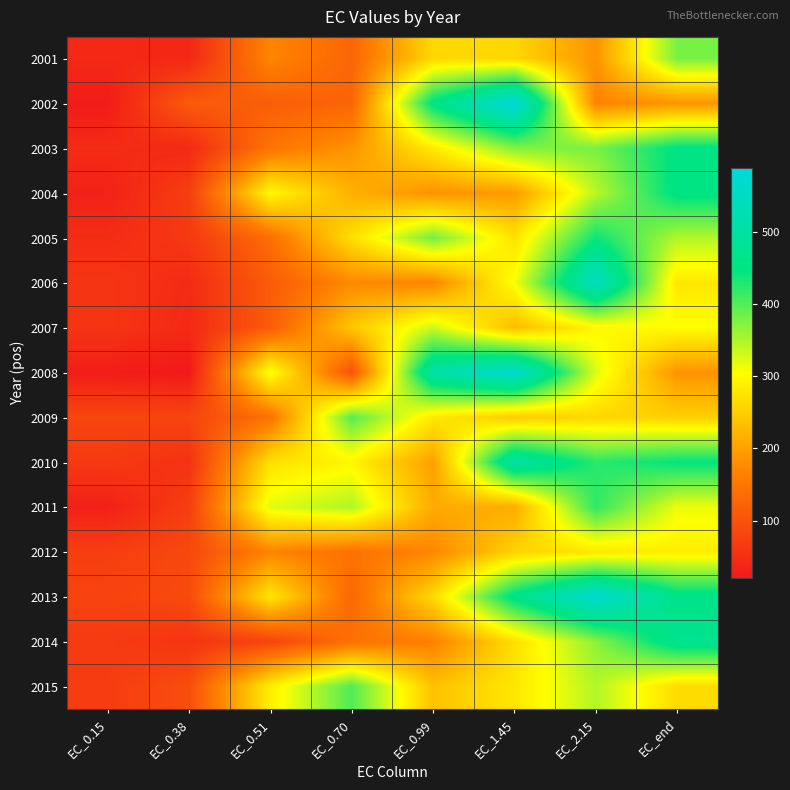

At which category is the sum across all series the highest?

EC_2.15